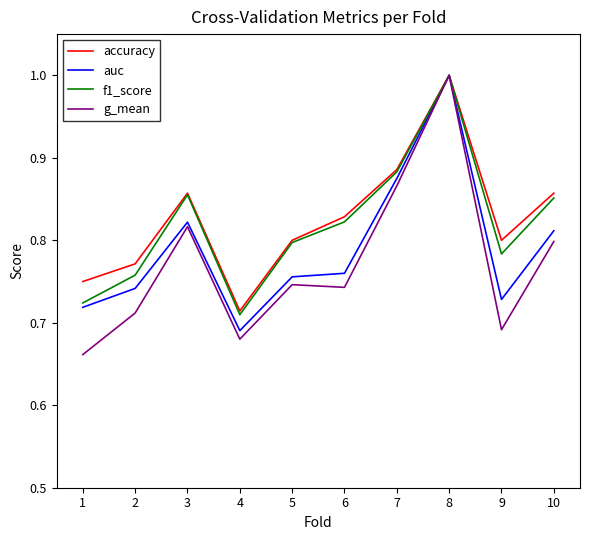

Which label corresponds to the smallest value in the chart?

1